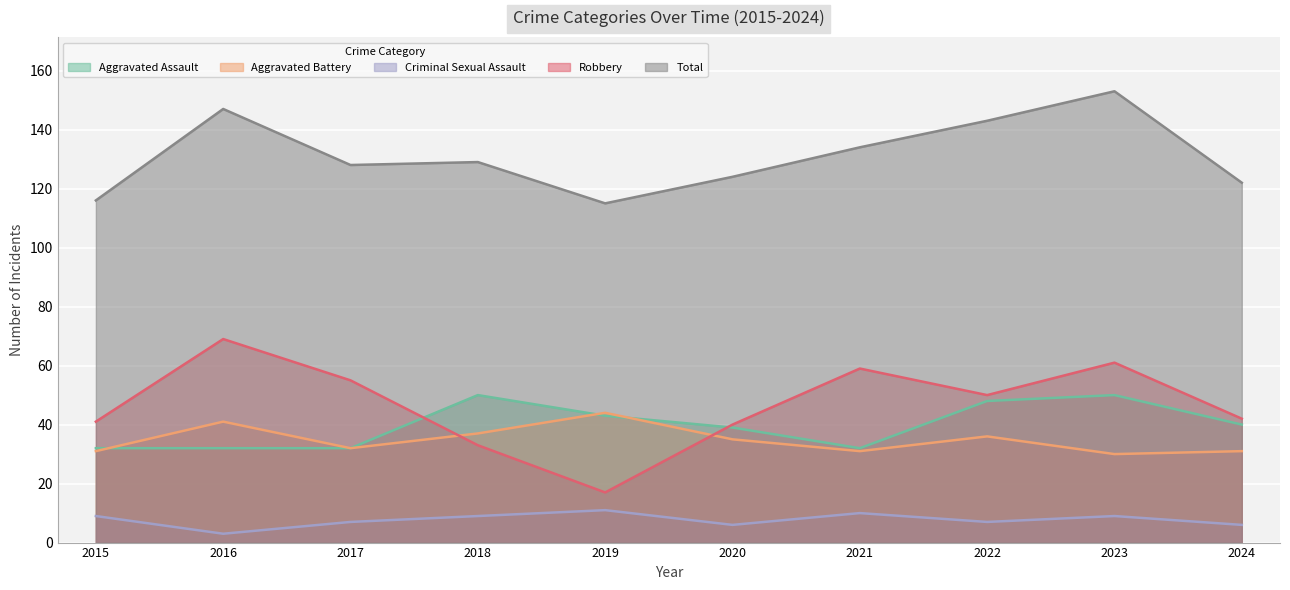

Reading left to right, list all the values displayed in this chart.

Aggravated Assault: 2015=32	2016=32	2017=32	2018=50	2019=43	2020=39	2021=32	2022=48	2023=50	2024=40
Aggravated Battery: 2015=31	2016=41	2017=32	2018=37	2019=44	2020=35	2021=31	2022=36	2023=30	2024=31
Criminal Sexual Assault: 2015=9	2016=3	2017=7	2018=9	2019=11	2020=6	2021=10	2022=7	2023=9	2024=6
Robbery: 2015=41	2016=69	2017=55	2018=33	2019=17	2020=40	2021=59	2022=50	2023=61	2024=42
Total: 2015=116	2016=147	2017=128	2018=129	2019=115	2020=124	2021=134	2022=143	2023=153	2024=122